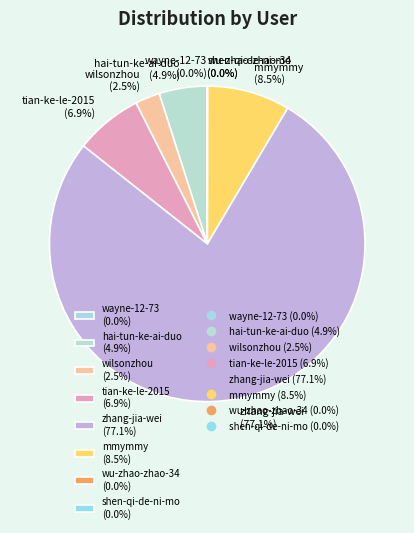

What percentage is NOT represented by mmymmy (8.5%)?

91.5%